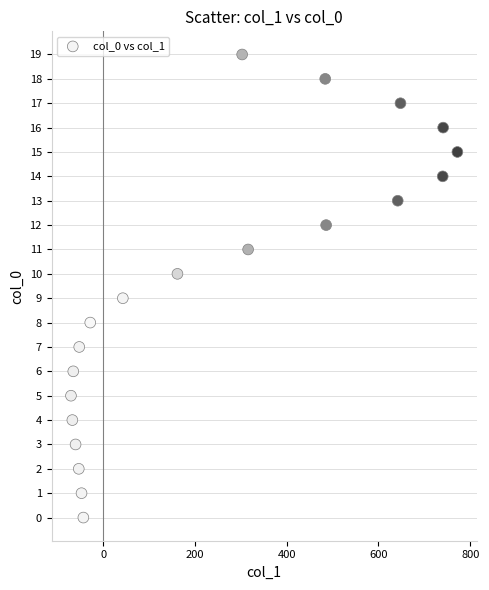

What is the range of Y values (max minus min)?

19